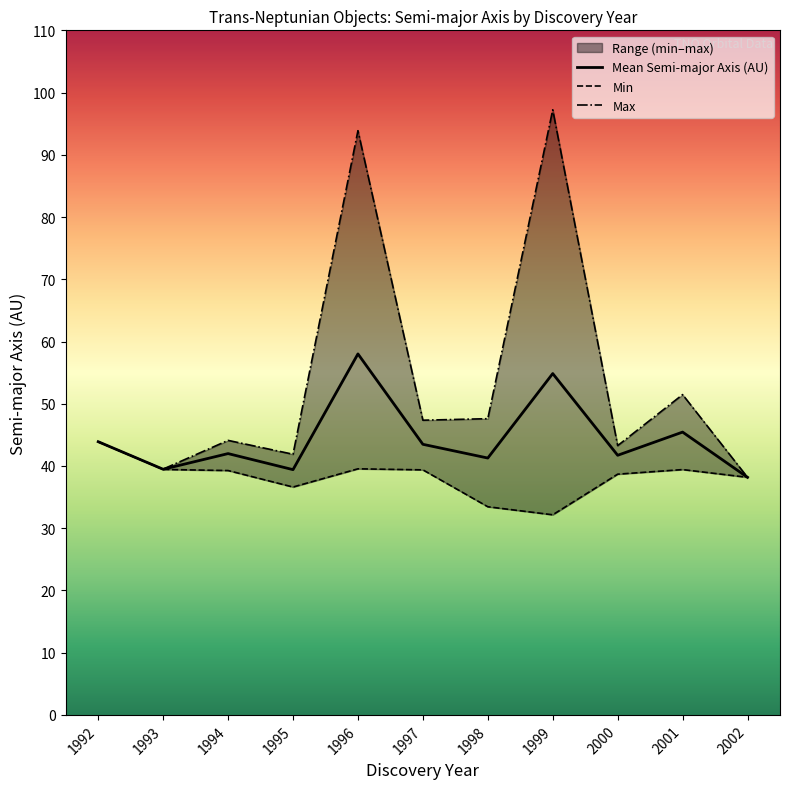

Does the chart display data point markers on the line(s)?

No